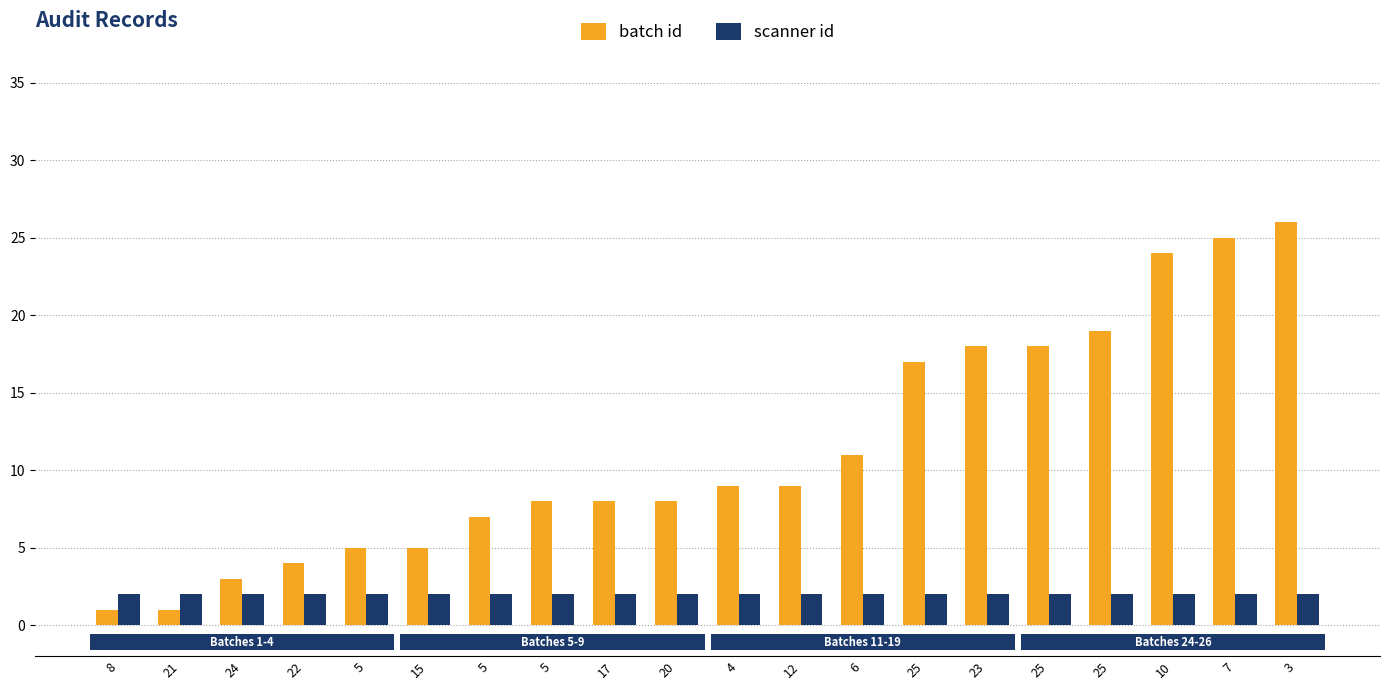

At how many categories does at least one series exceed 19?

3